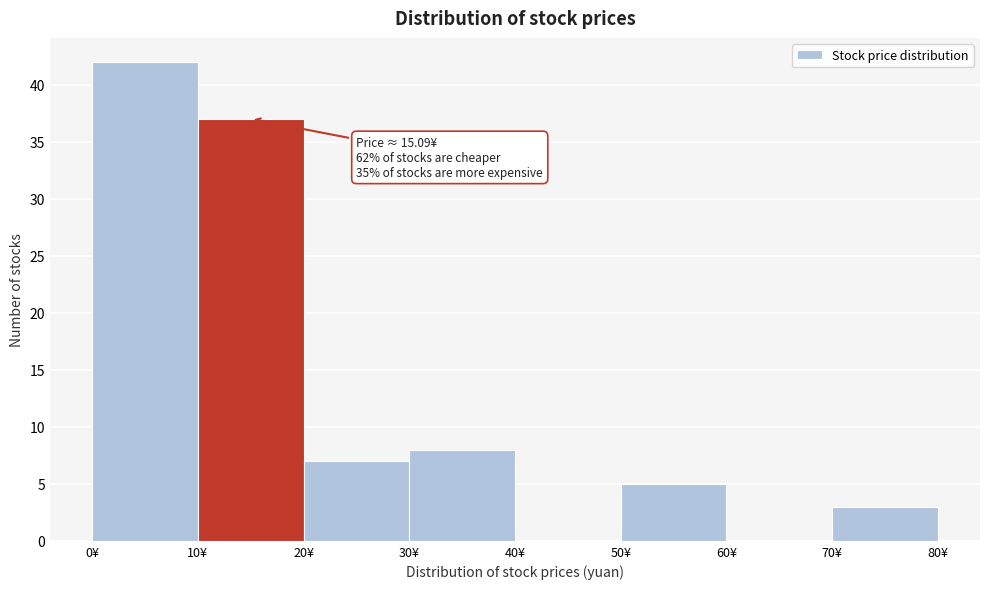

Over which range of the x-axis is the bar tallest?

0 to 10